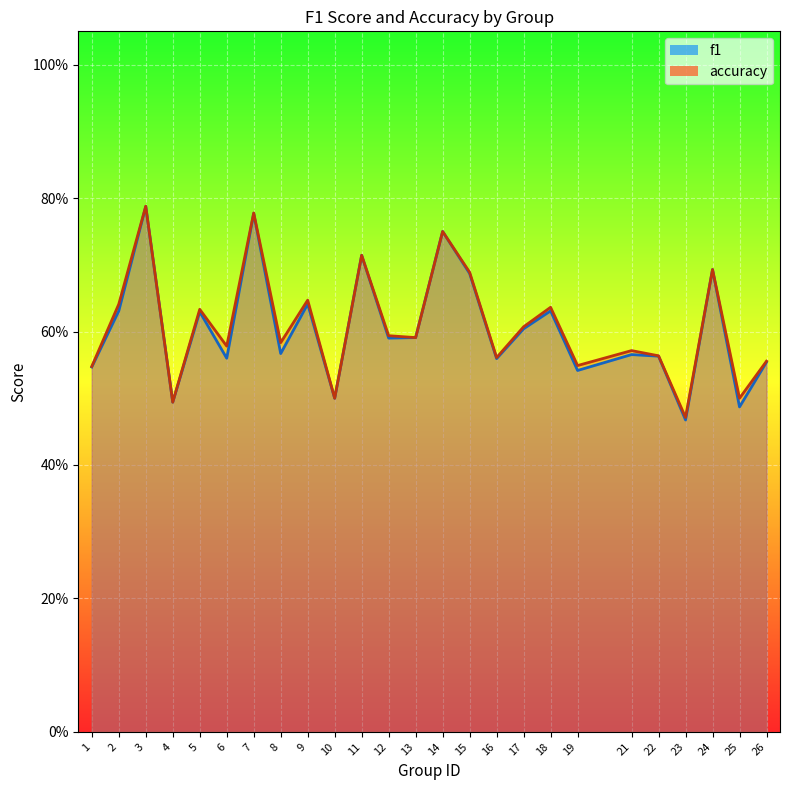

True or false: accuracy has a value of 0.2 at 25.

False